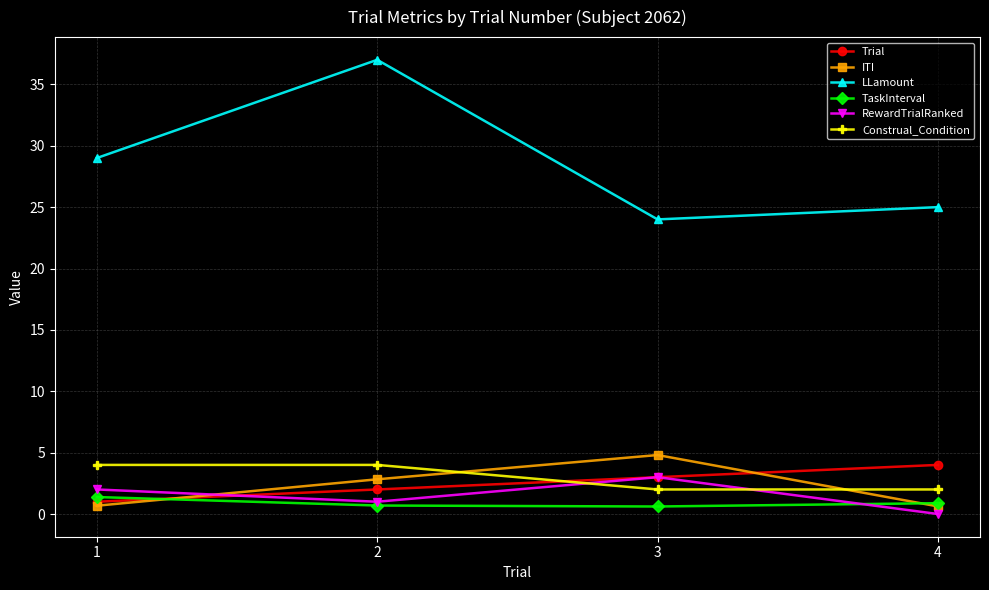

Which category has the lowest value in the LLamount series?

3